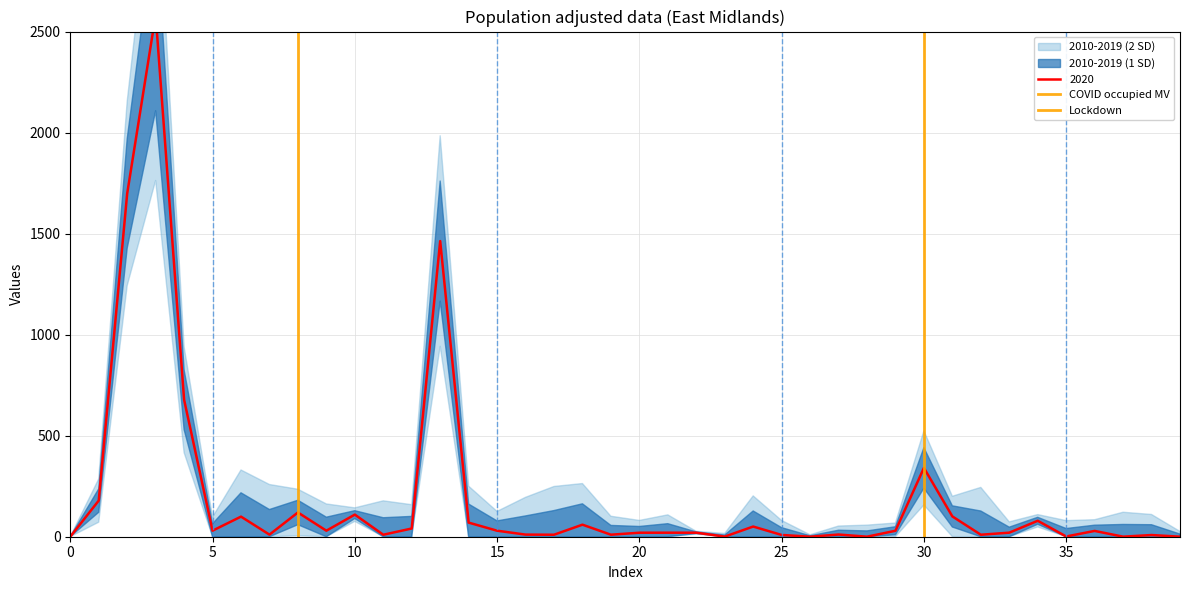

Does the chart have visible grid lines?

Yes